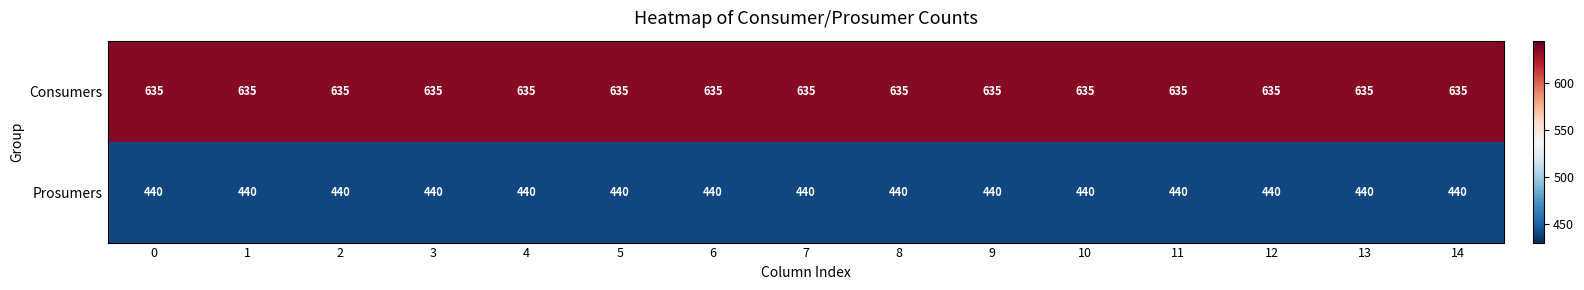

Rank the series by their maximum value, from highest to lowest.

Consumers, Prosumers